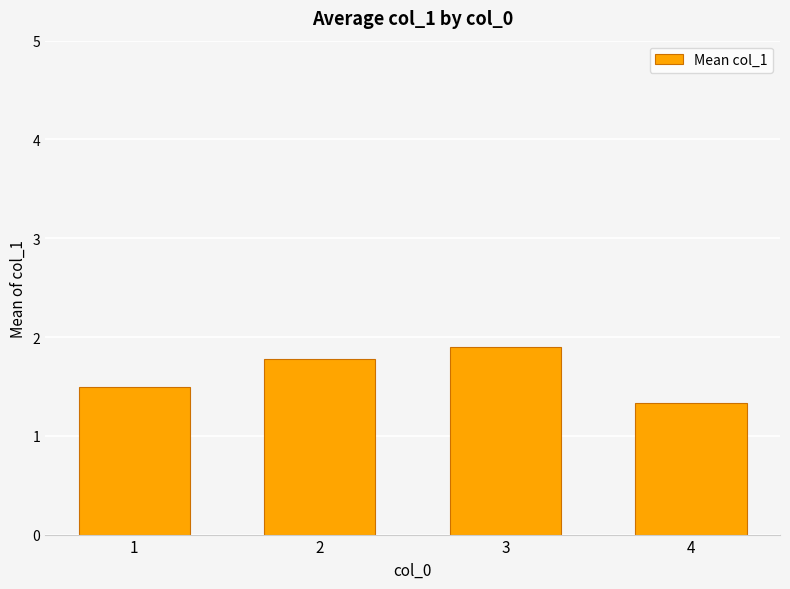

What is the value of the 4th bar from the left?

1.3